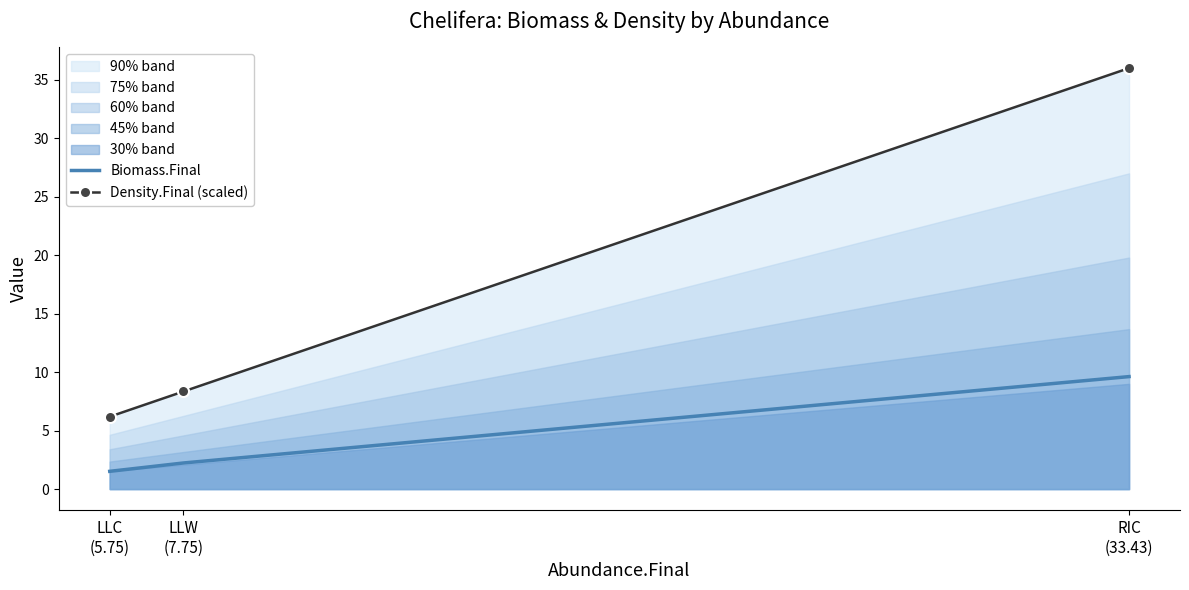

Which series has the largest total across all categories?

Density.Final (scaled)